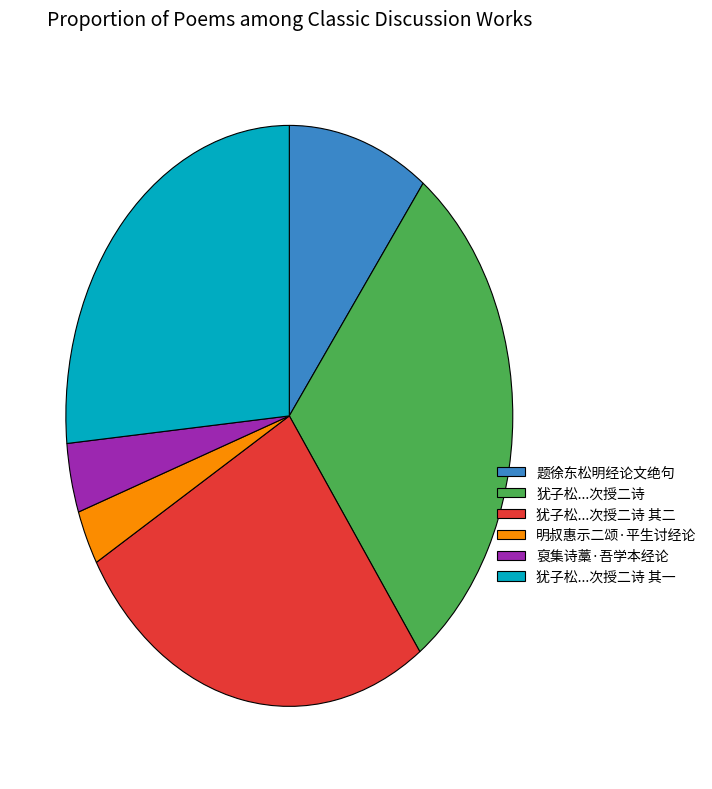

What is the ratio of the value at 犹子松...次授二诗 其一 to the value at 裒集诗藁·吾学本经论?

6.9